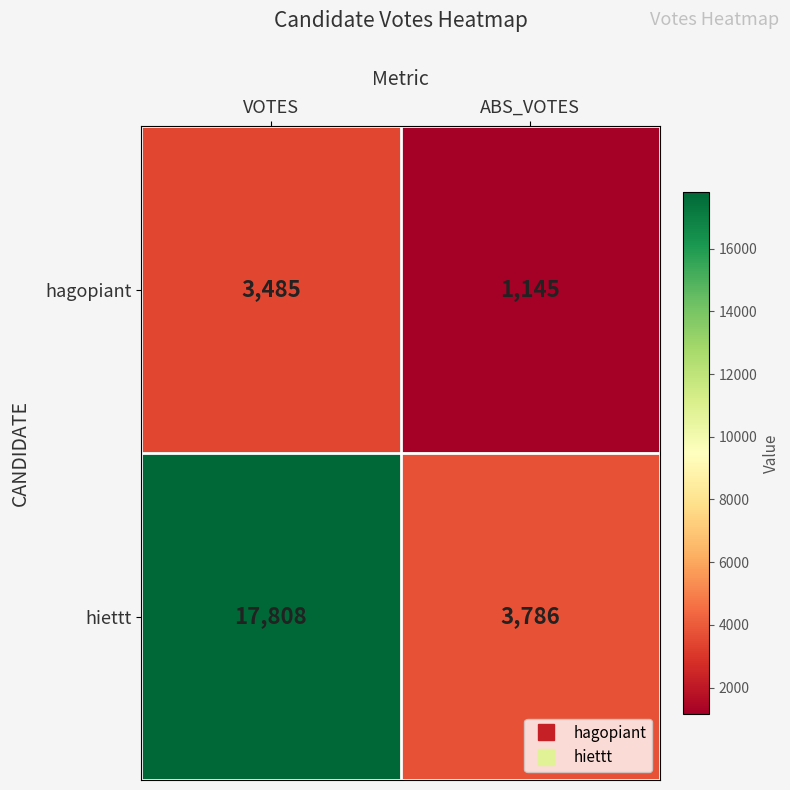

Is it true that hiettt equals 30269 at VOTES?

False